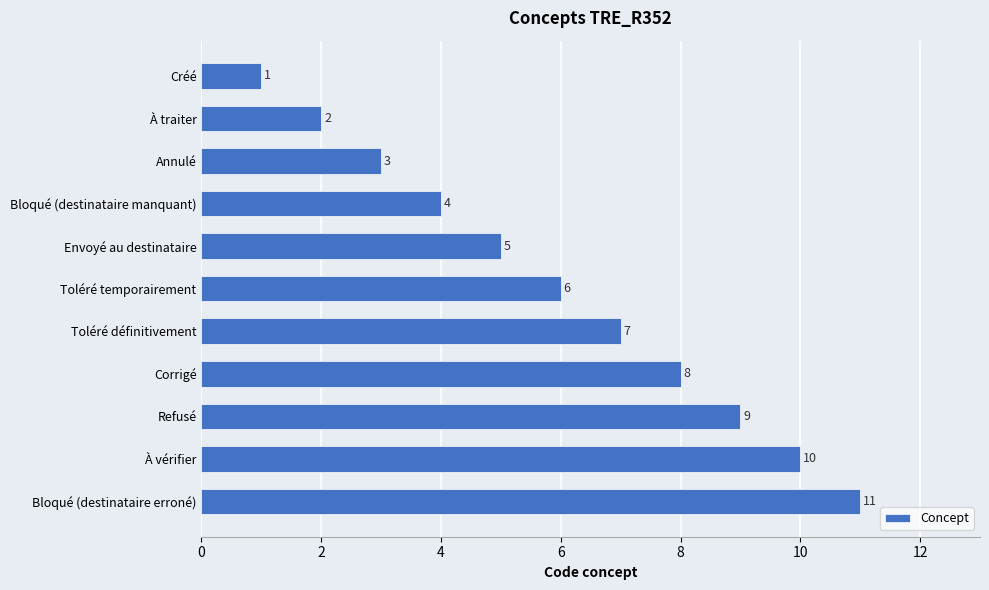

What is the ratio of the value at Toléré temporairement to the value at Créé?

6.0